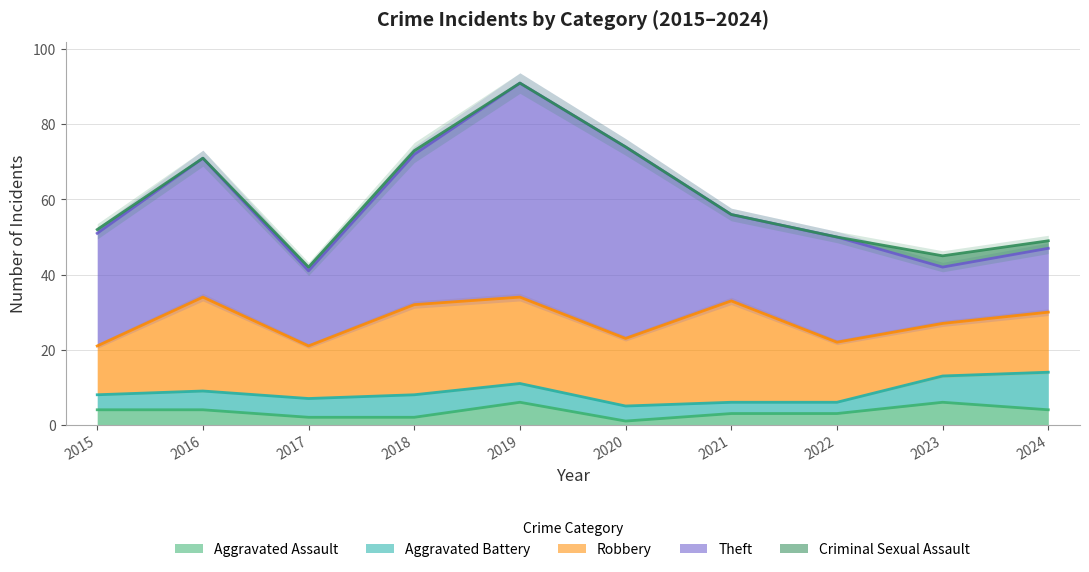

Where is the first local maximum for Criminal Sexual Assault?

2023